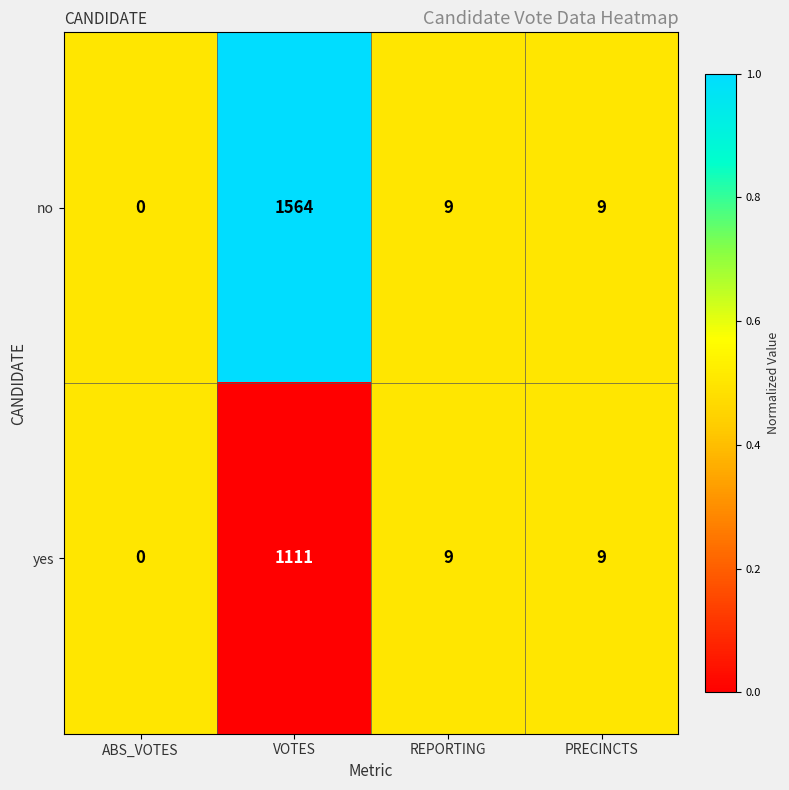

At which label does yes first exceed 9?

VOTES